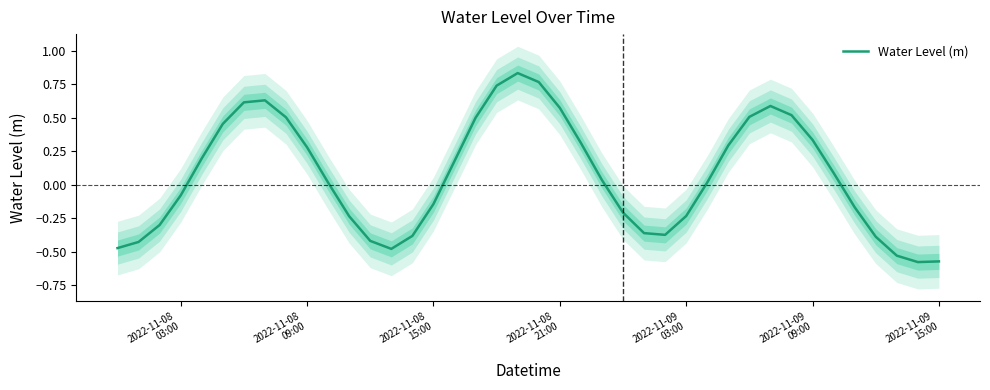

Reading right to left, extract all data points from this chart.

-0.6	-0.6	-0.5	-0.4	-0.2	0.1	0.3	0.5	0.6	0.5	0.3	0.0	-0.2	-0.4	-0.4	-0.2	0.0	0.3	0.6	0.8	0.8	0.7	0.5	0.2	-0.1	-0.4	-0.5	-0.4	-0.2	0.0	0.3	0.5	0.6	0.6	0.5	0.2	-0.1	-0.3	-0.4	-0.5